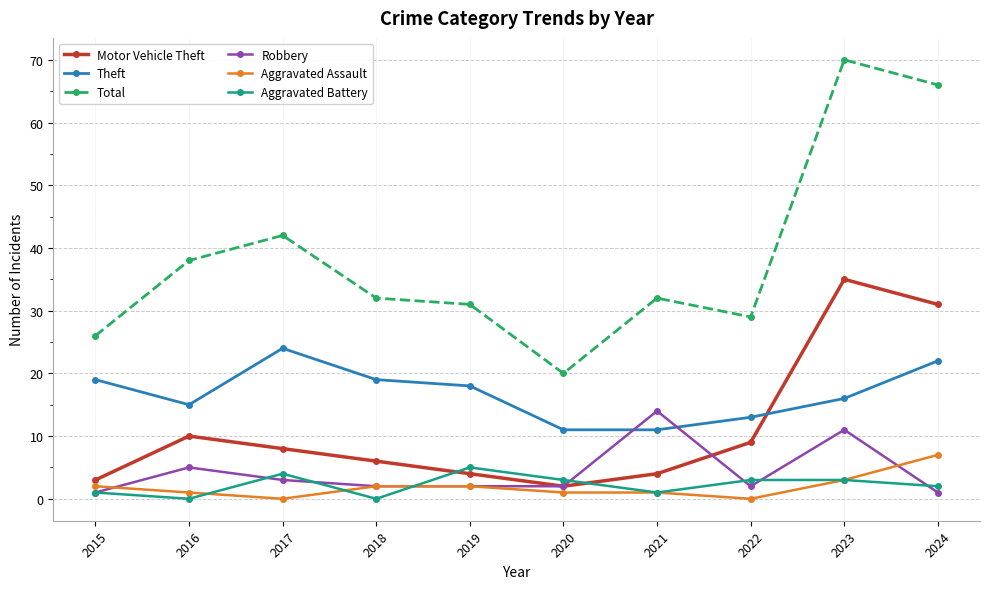

What is the spread (max minus min) of values at 2023?

67